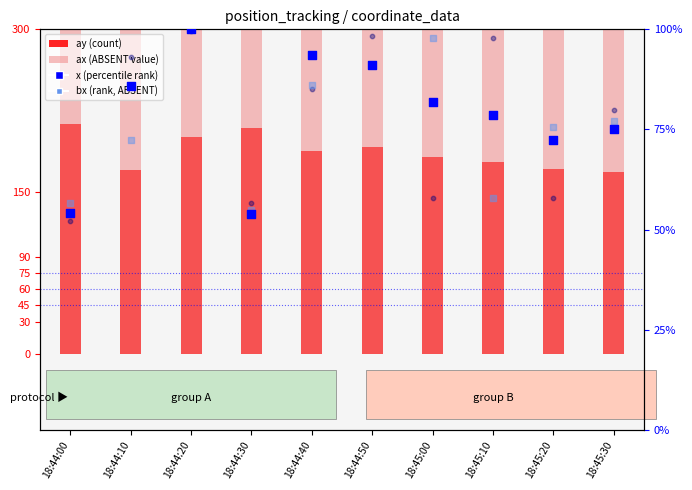

Is the value of bx (rank, ABSENT) at 18:45:20 greater than the value of x (percentile rank) at 18:45:20?

Yes